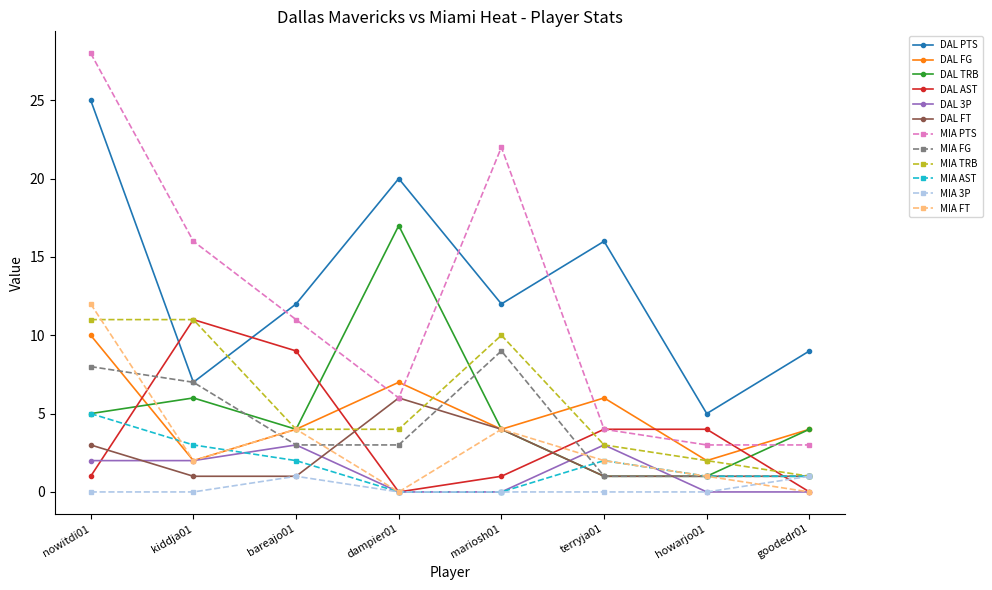

Which series has the largest range (max minus min)?

MIA PTS